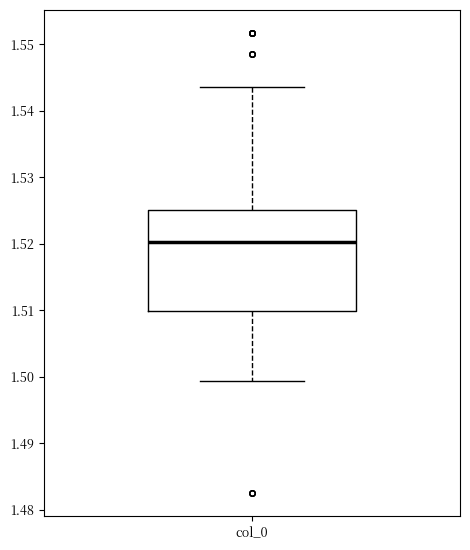

Read this box plot against the y-axis: the position of the median line, the range covered by the box, and the ends of both whiskers. The values are not printed on the chart, so give them approximately, as read against the axis.

median 1.520, box 1.510 to 1.525, whiskers 1.499 to 1.544